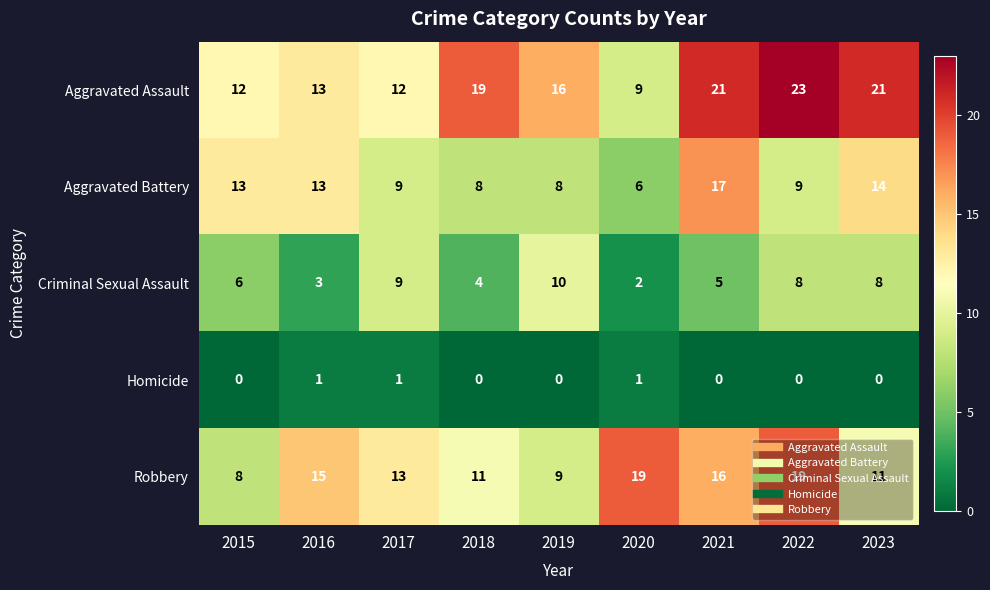

What is the difference between the maximum and minimum values in the Robbery series?

11